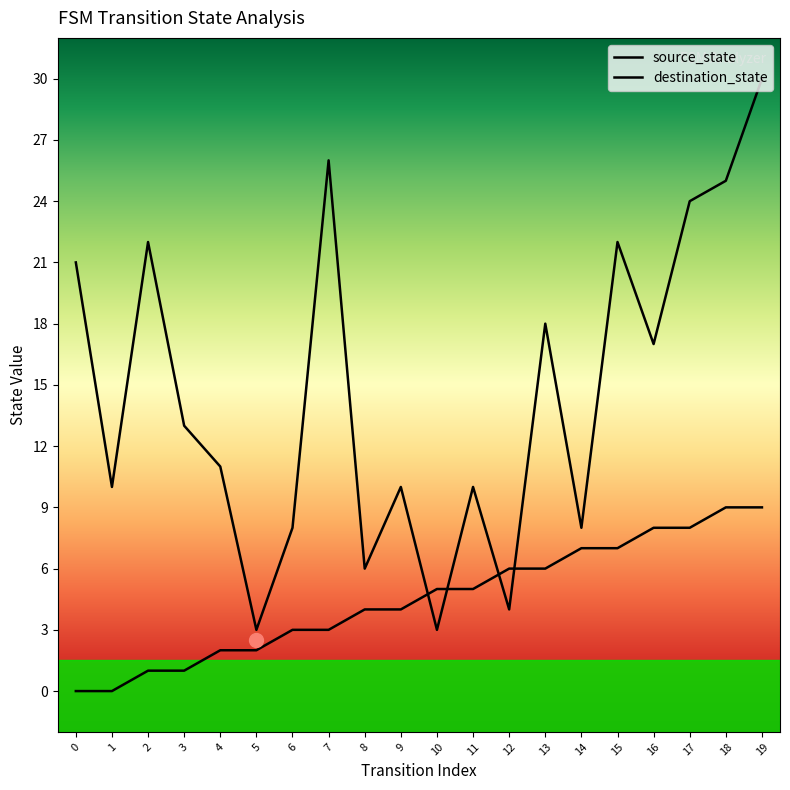

Which series has the largest total across all categories?

destination_state